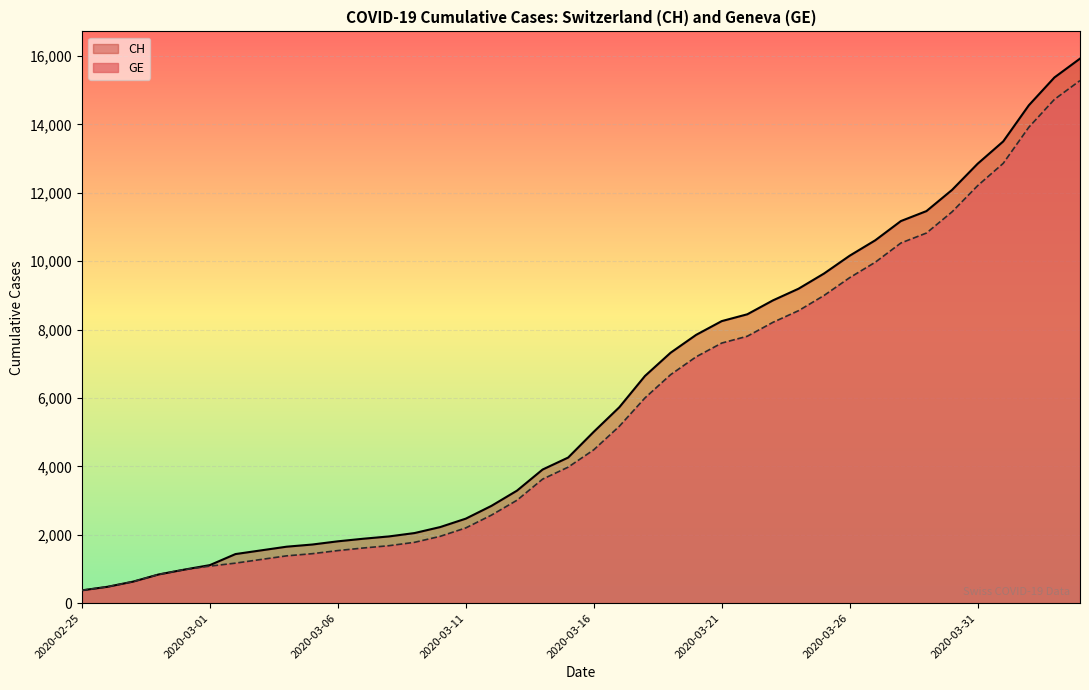

Count the number of data series in this chart.

2